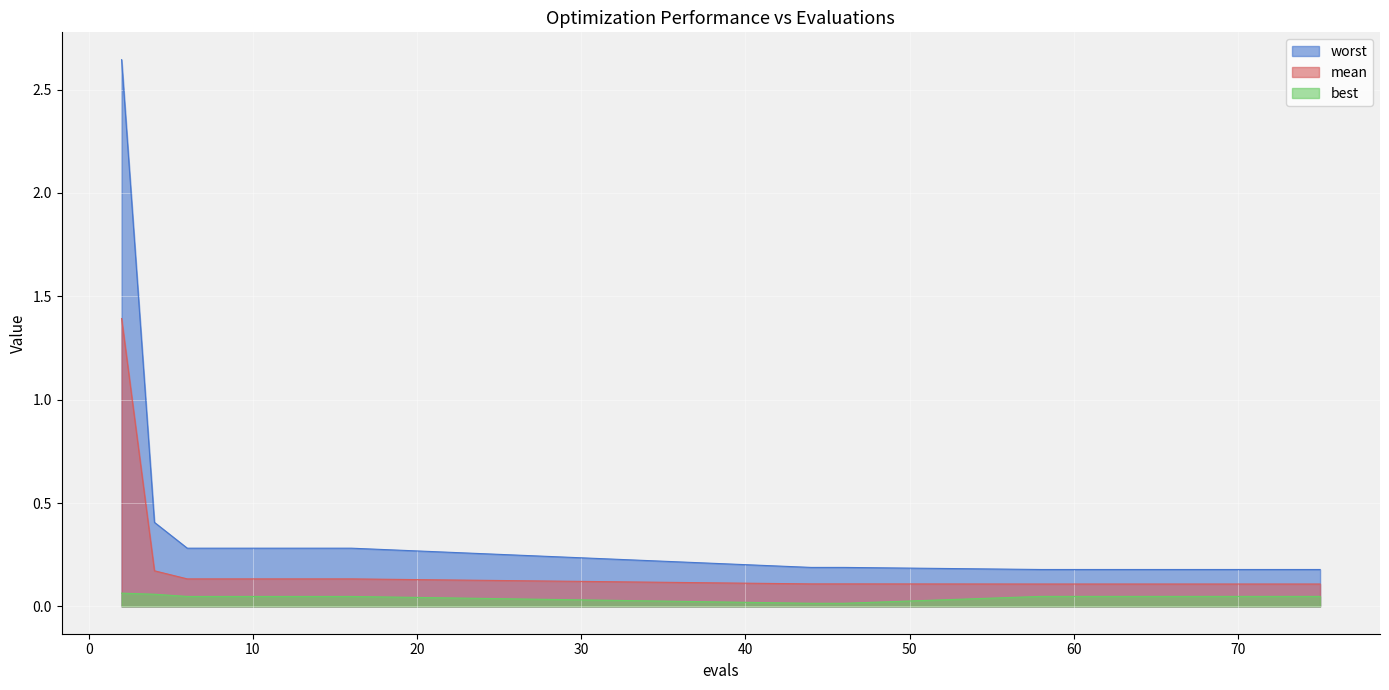

How many lines are shown in the chart?

3